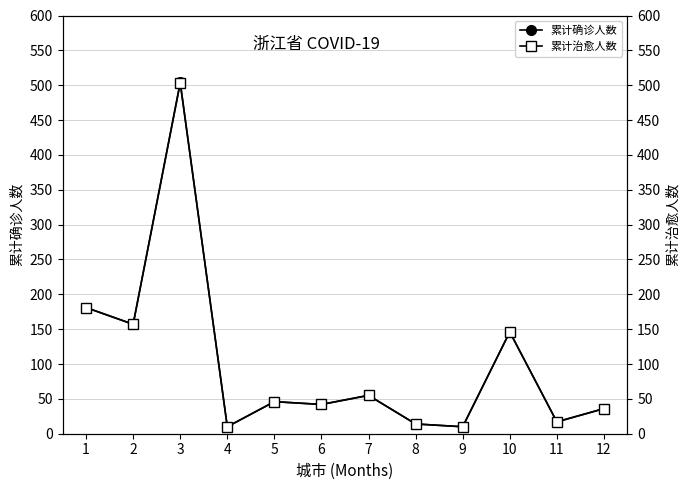

What is the sum of the 累计确诊人数 values at 11 and 6?

59